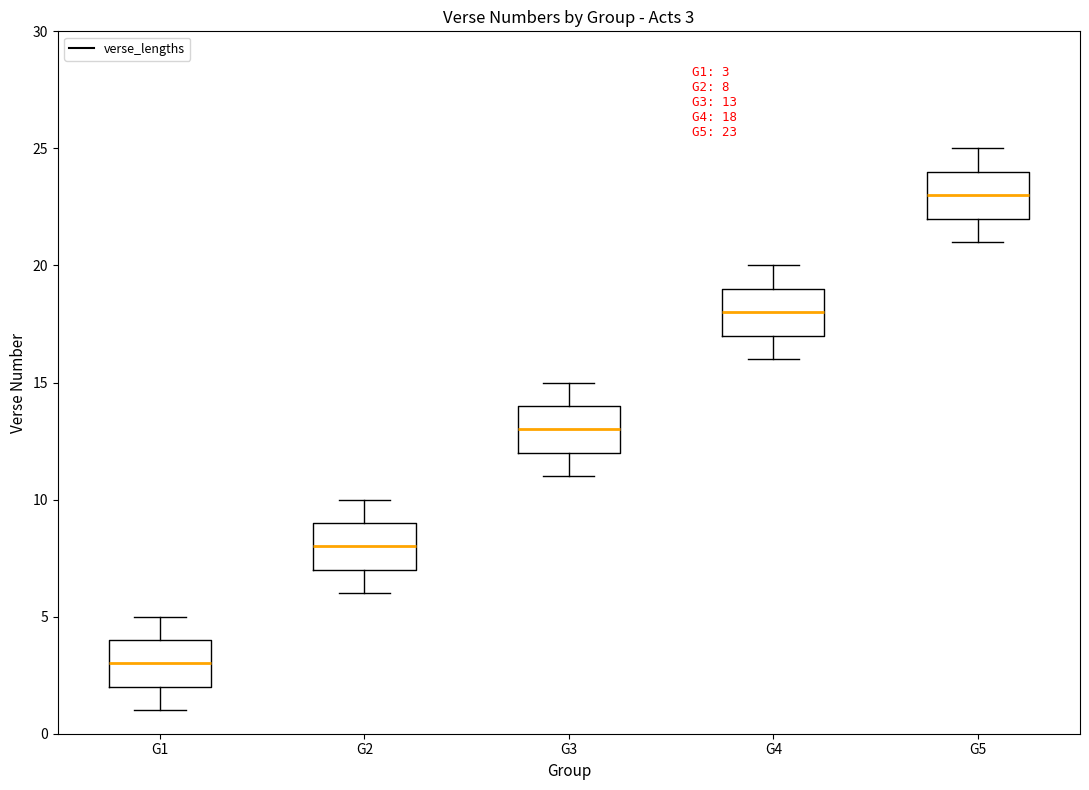

Which box has the lowest median line?

G1